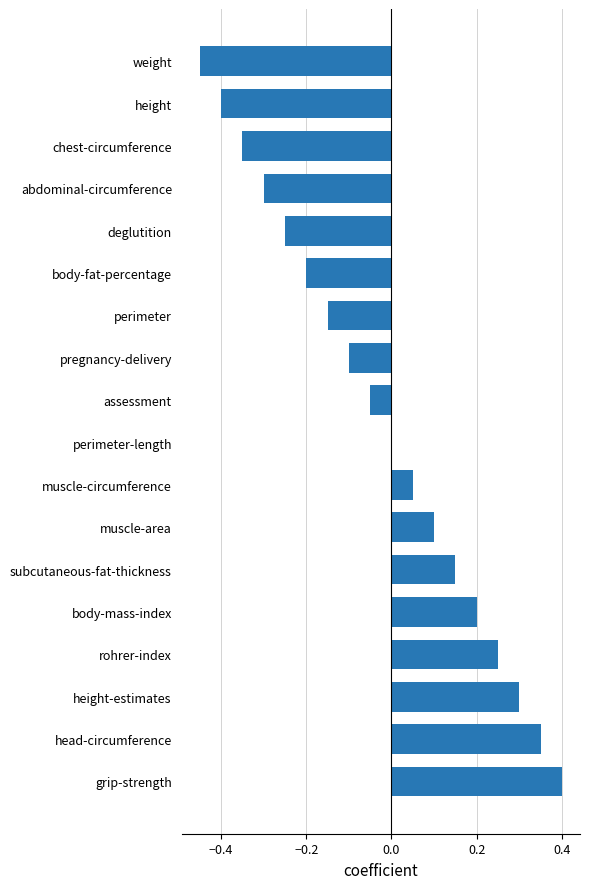

What is the change in value from weight to deglutition?

+0.2